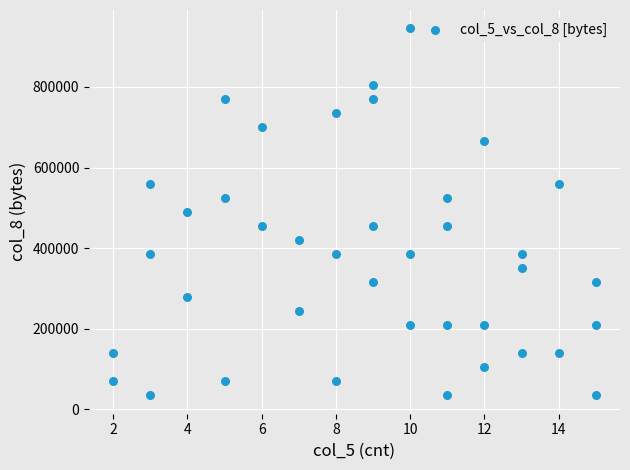

What is the range of X values (max minus min)?

13